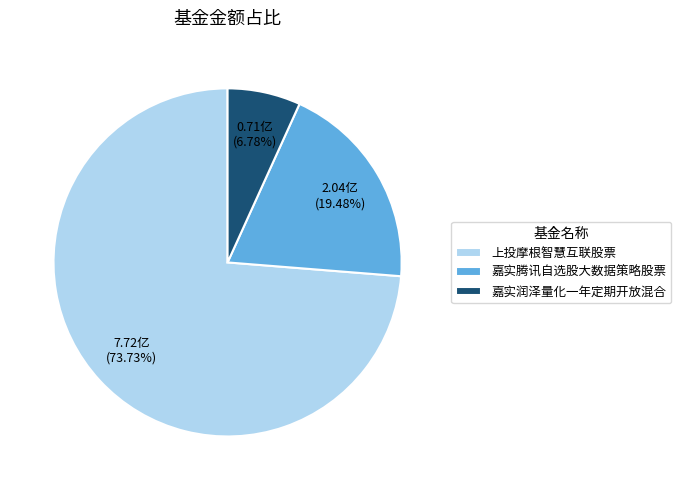

Is it true that 嘉实腾讯自选股大数据策略股票 is 5% of the pie?

False